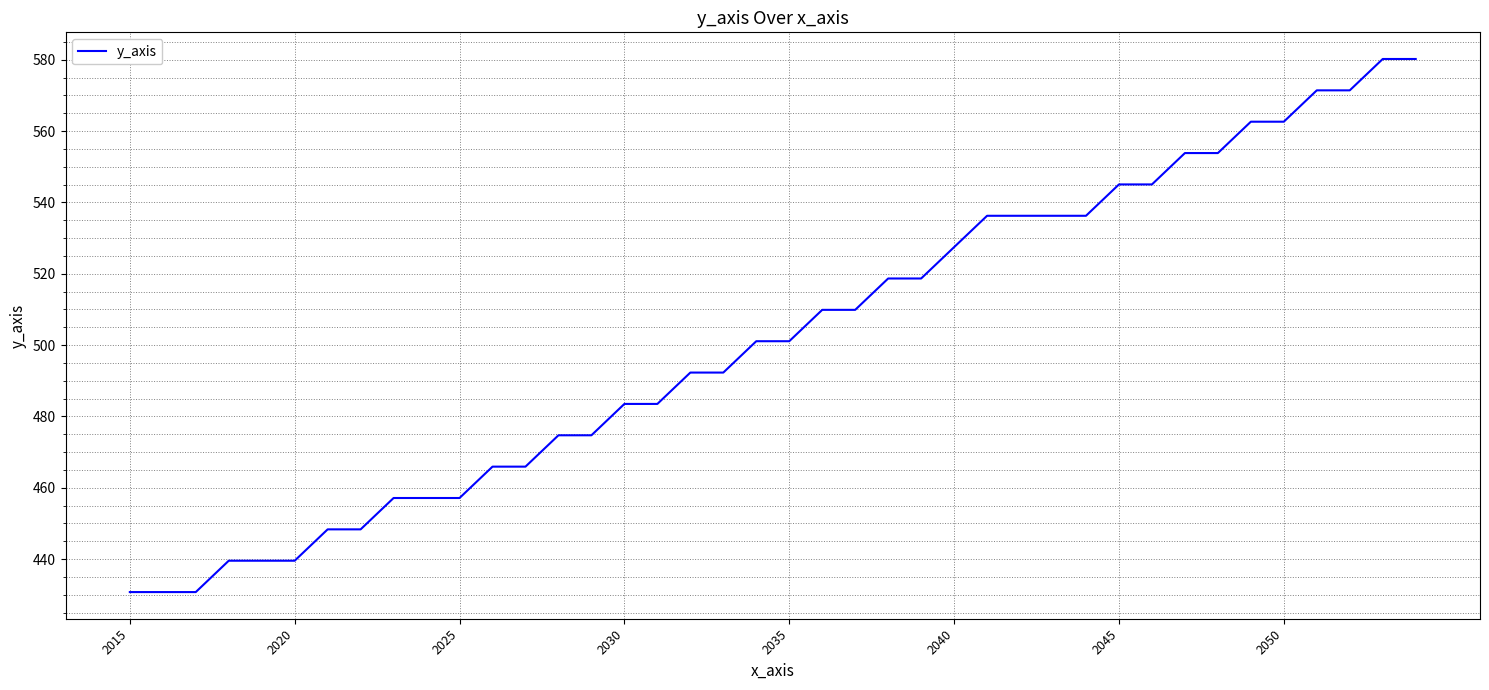

What is the difference between the second highest and minimum values?

149.5